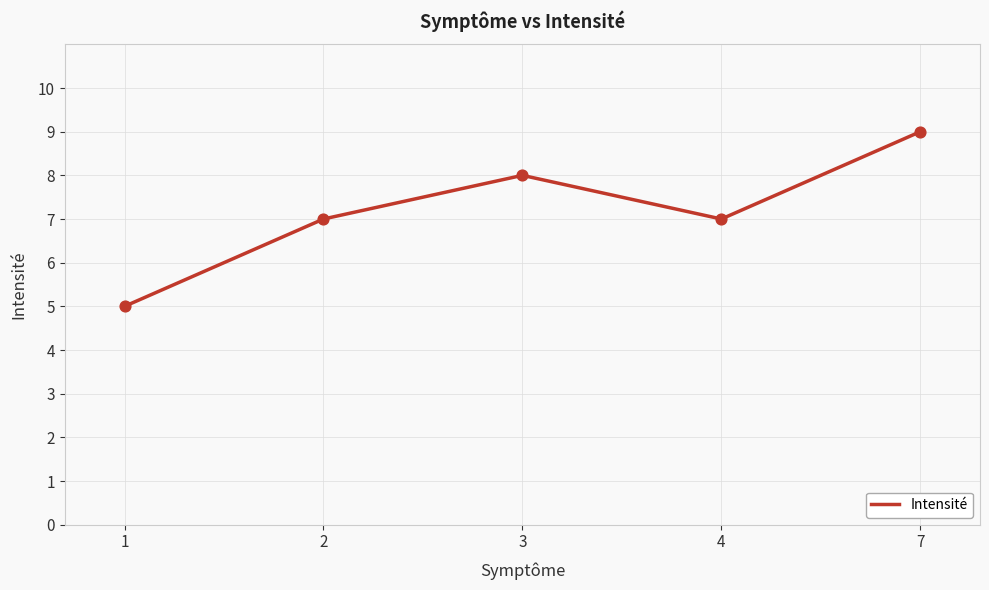

What is the change in value from 2 to 3?

+1